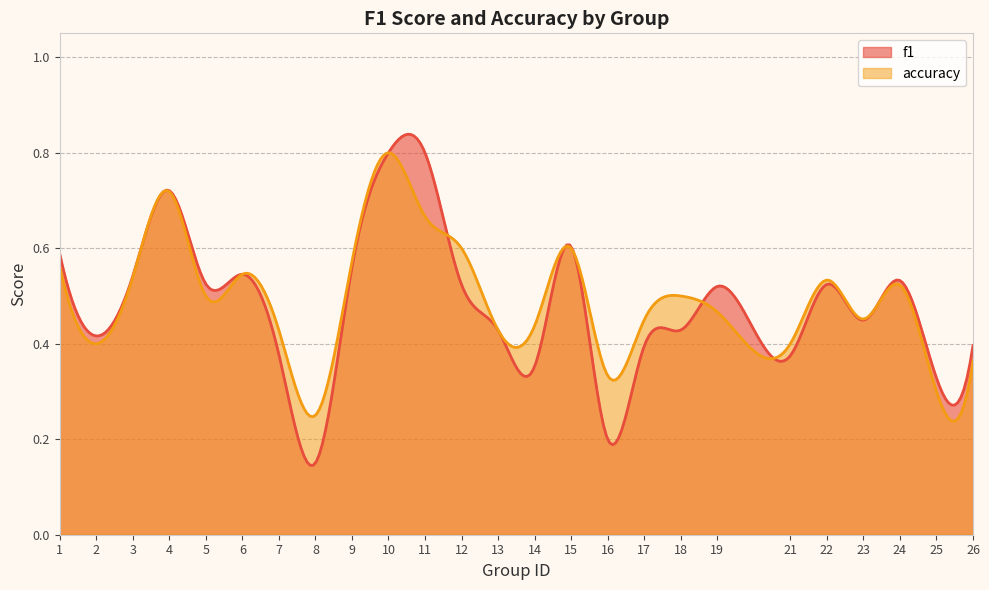

Count the number of data series in this chart.

2